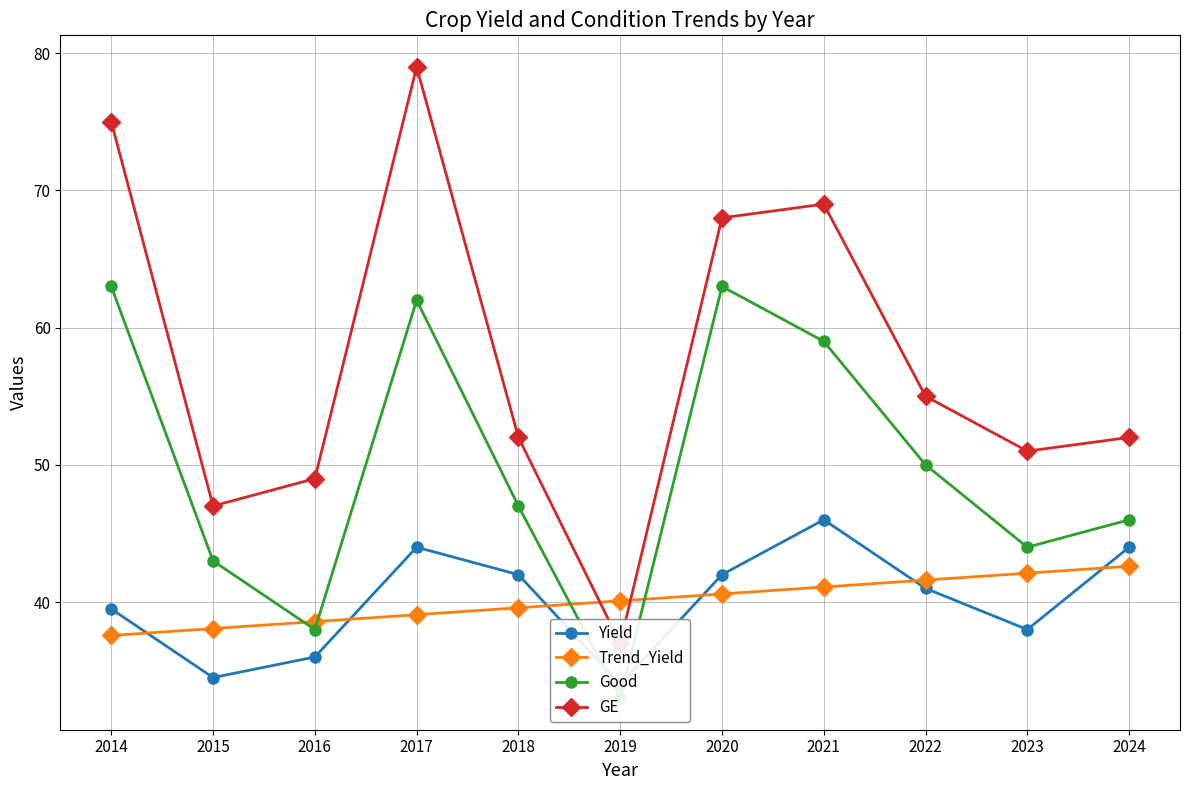

Which series has the largest range (max minus min)?

GE